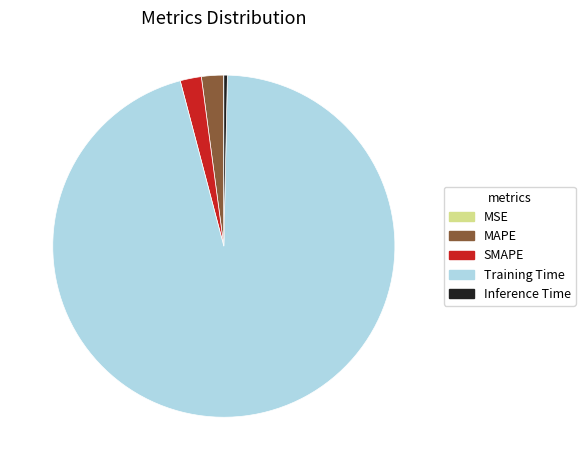

Which slice is the largest?

Training Time